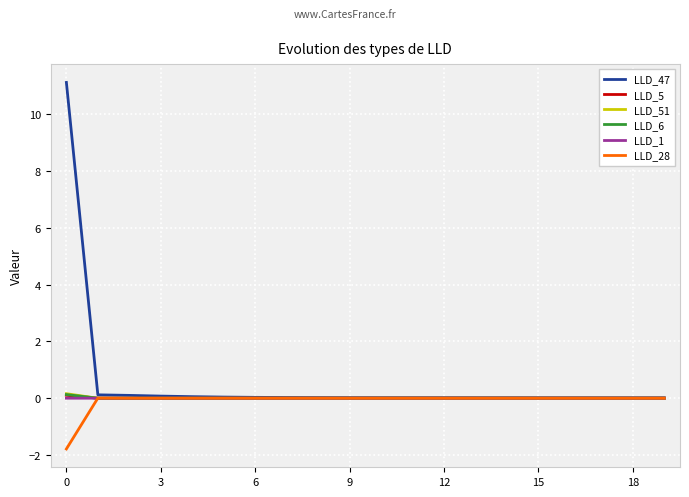

Which series has the largest total across all categories?

LLD_47